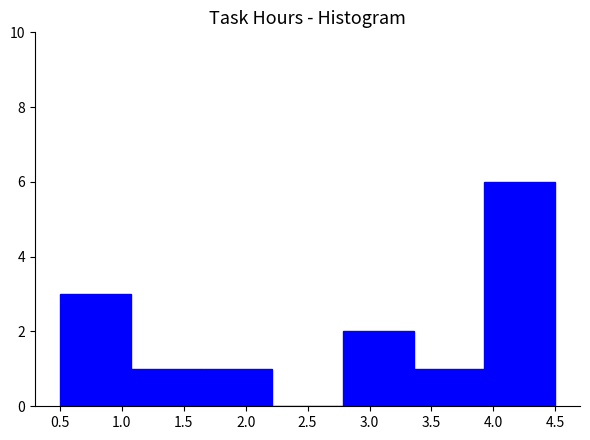

What is the height of the bar covering 3.35 to 3.95 on the x-axis? Neither the bar edges nor the heights are printed on the chart, so give them approximately, as read against the axes.

1